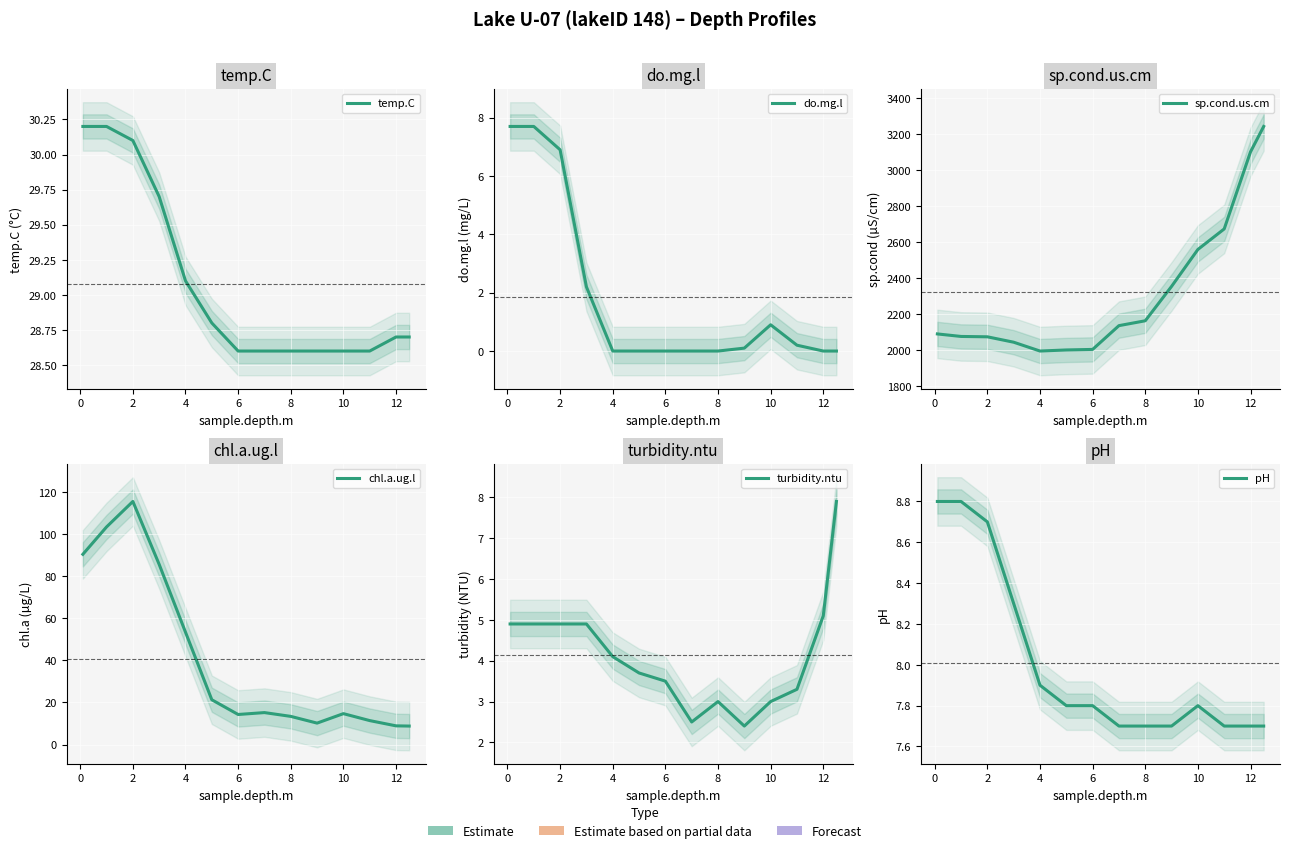

At which category does pH reach its first local peak?

10